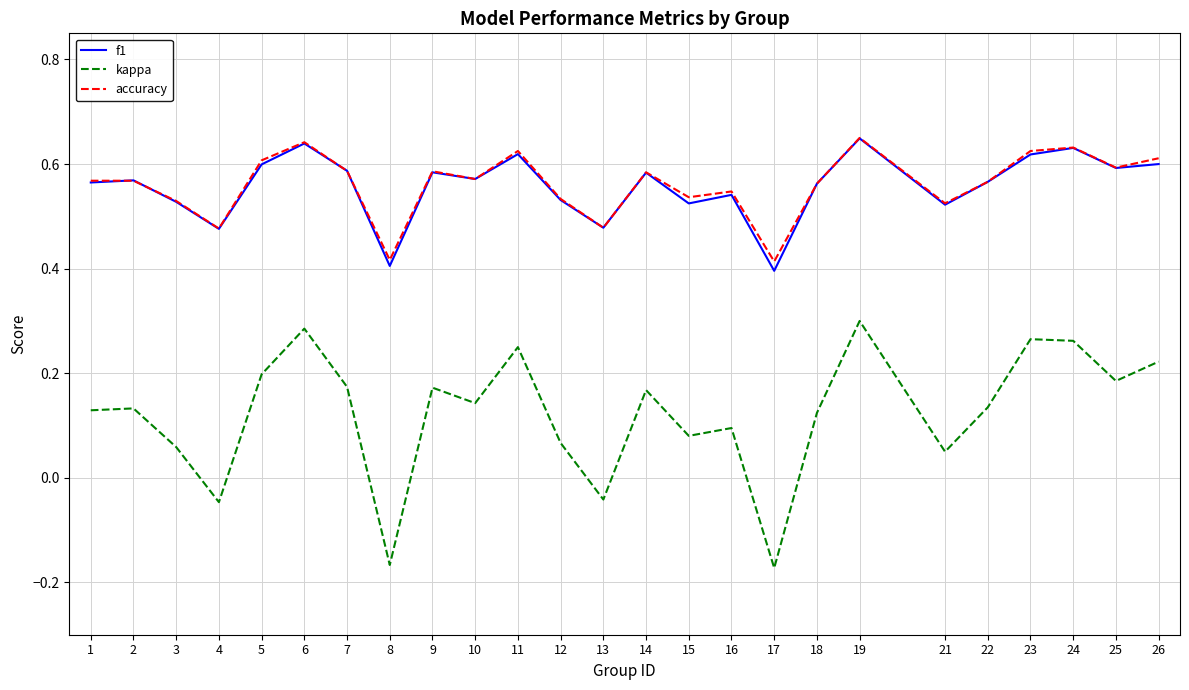

Does the chart have visible grid lines?

Yes